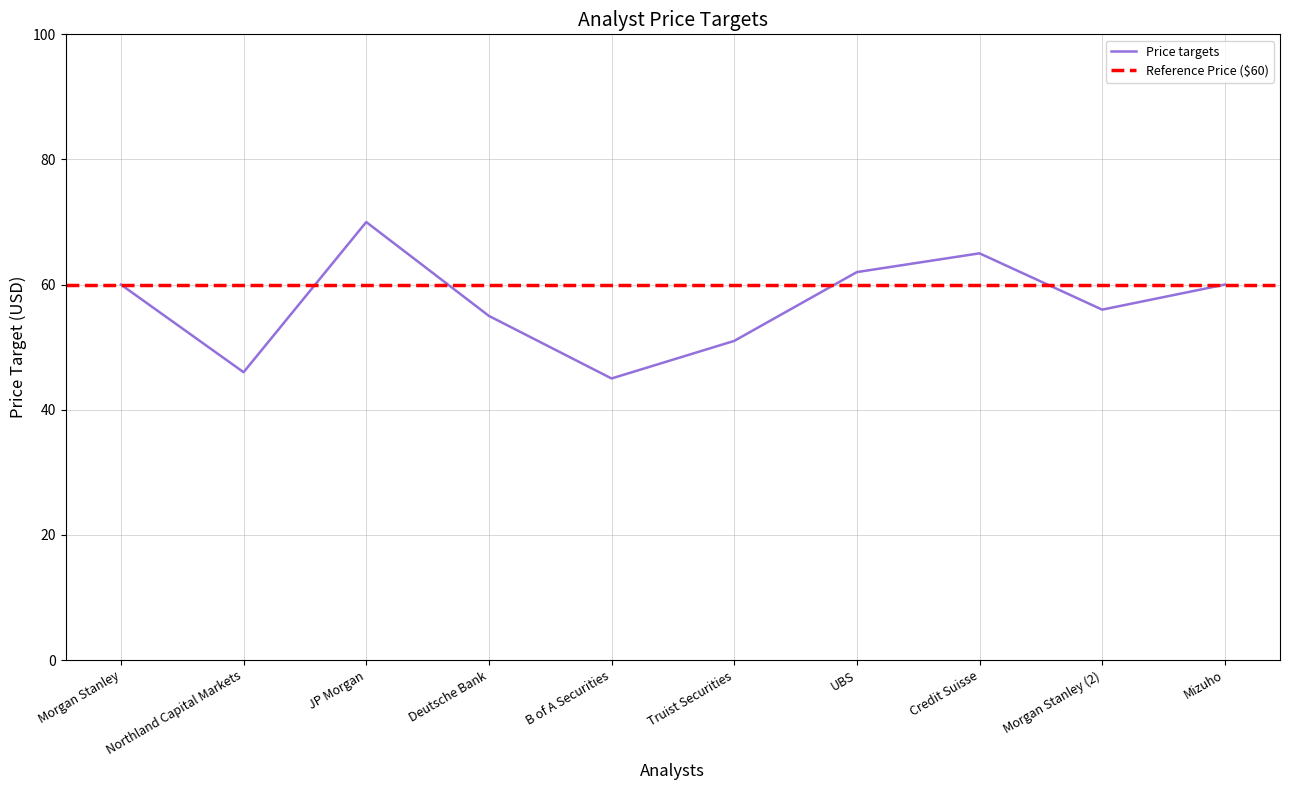

At which category does the data reach its first local valley?

Northland Capital Markets